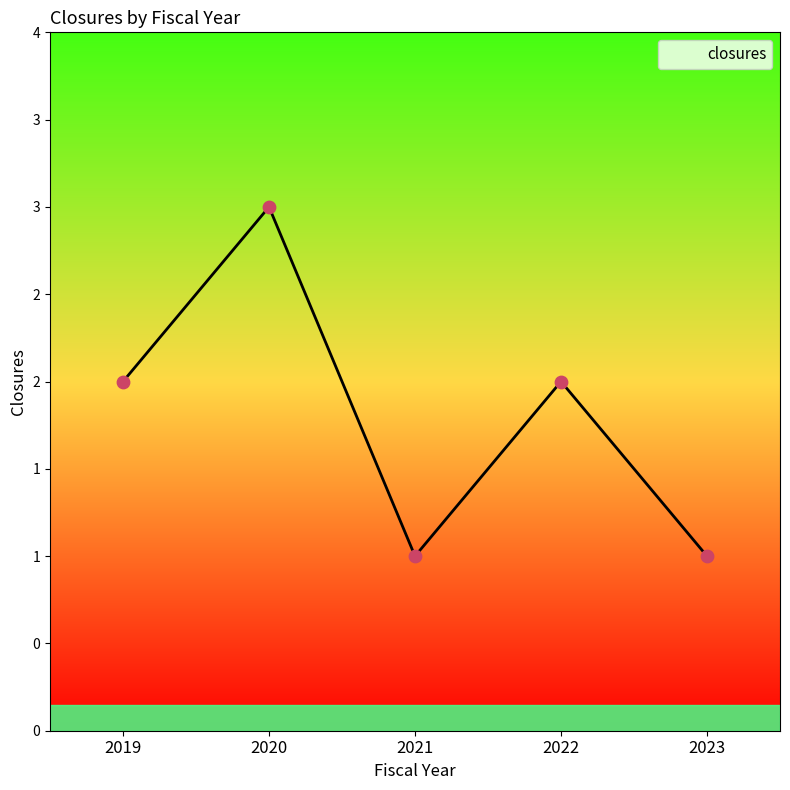

What is the change in value from 2021 to 2022?

+1